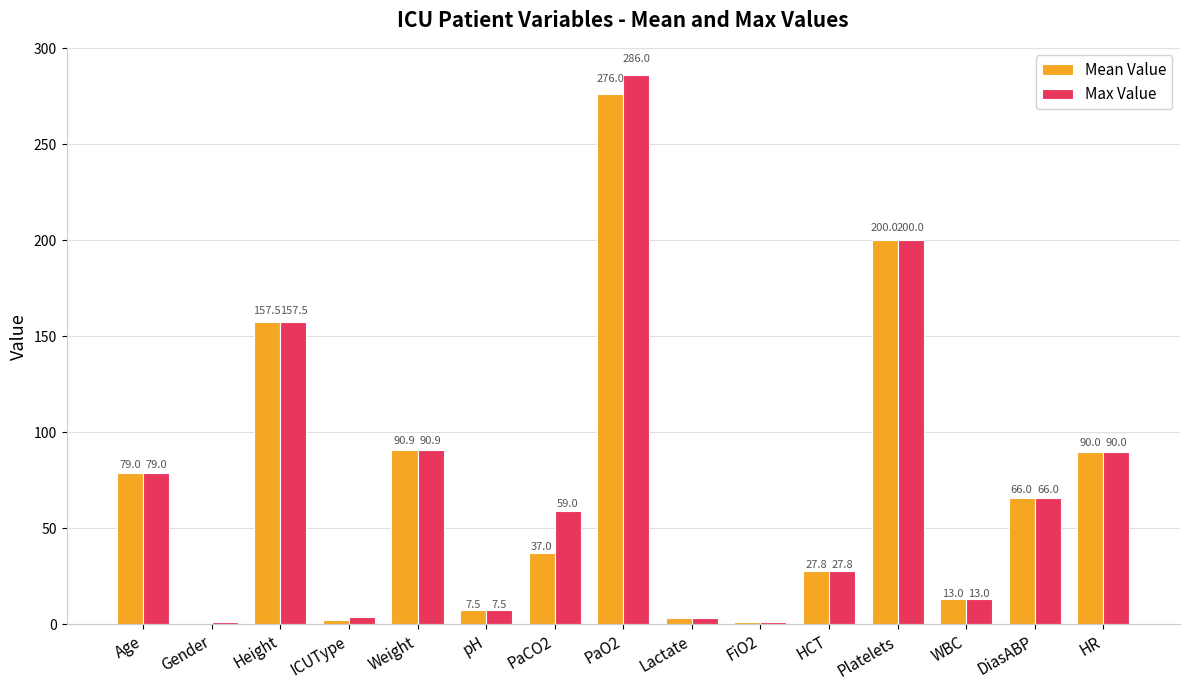

Which series has the largest total across all categories?

Max Value